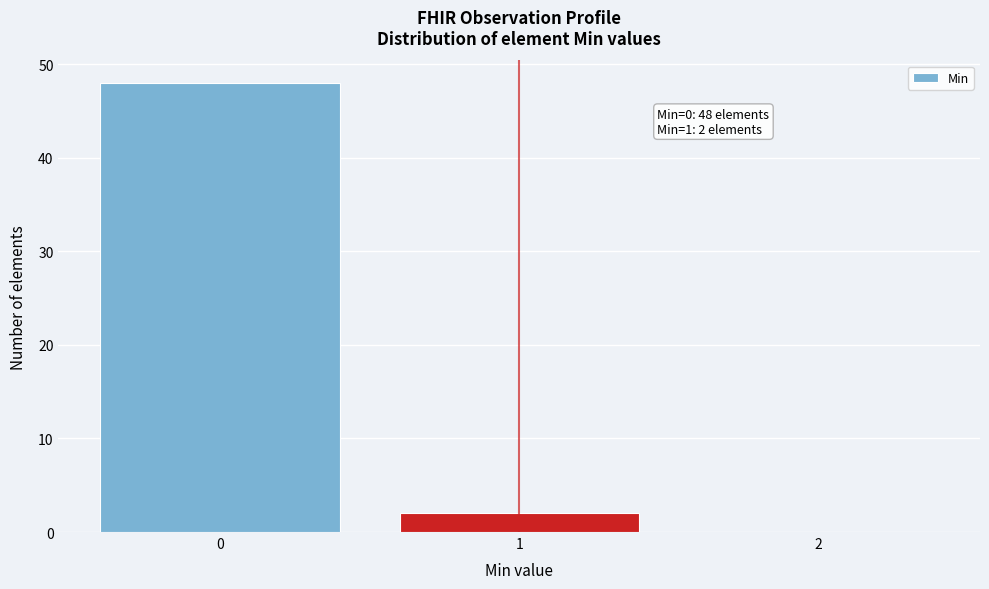

Reading left to right, extract all data points from this chart.

0=48	1=2	2=0